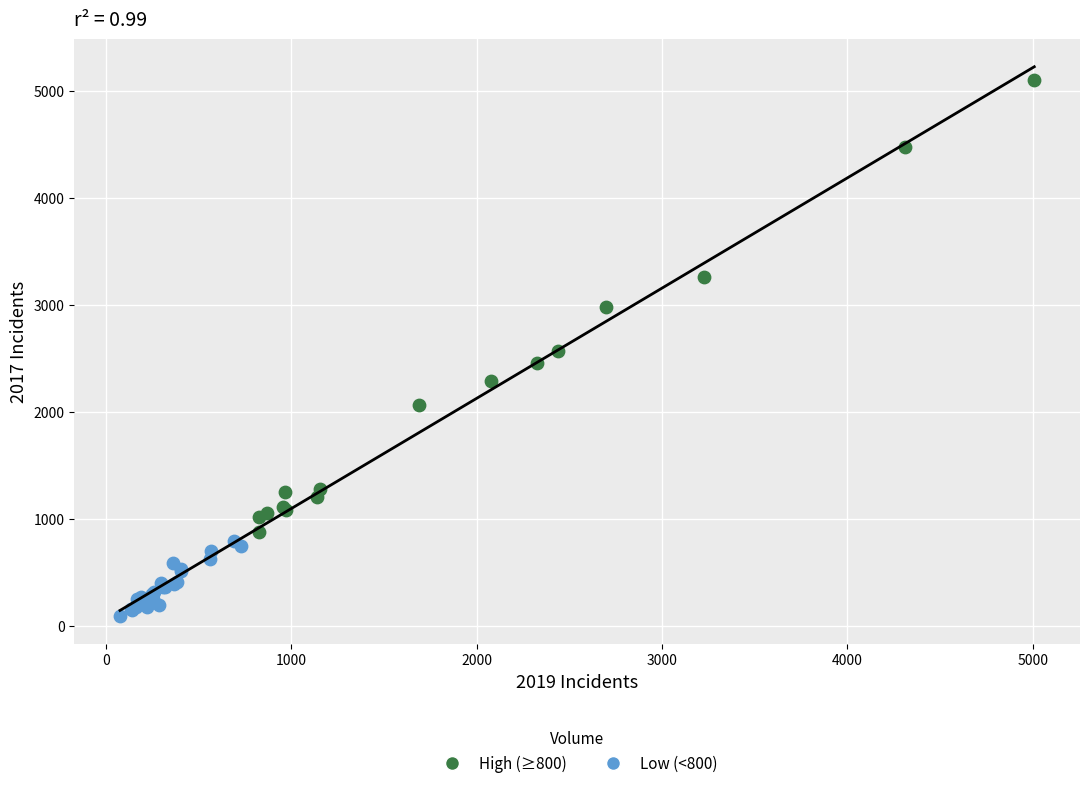

Which series has the largest Y range (max minus min)?

High (≥800)